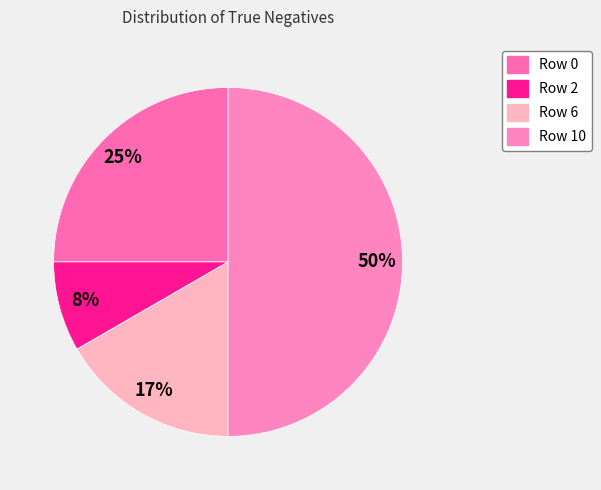

What percentage is the Row 0 slice, to the nearest percent?

25%